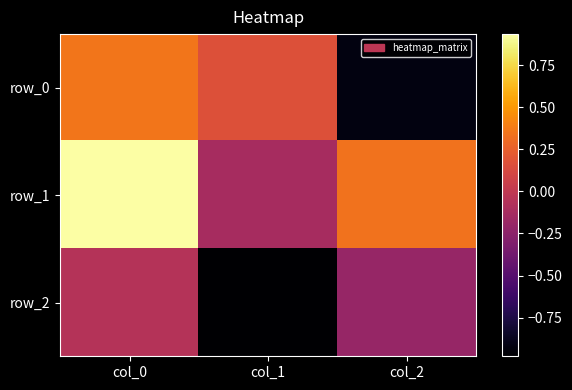

How many distinct data groups are displayed?

3